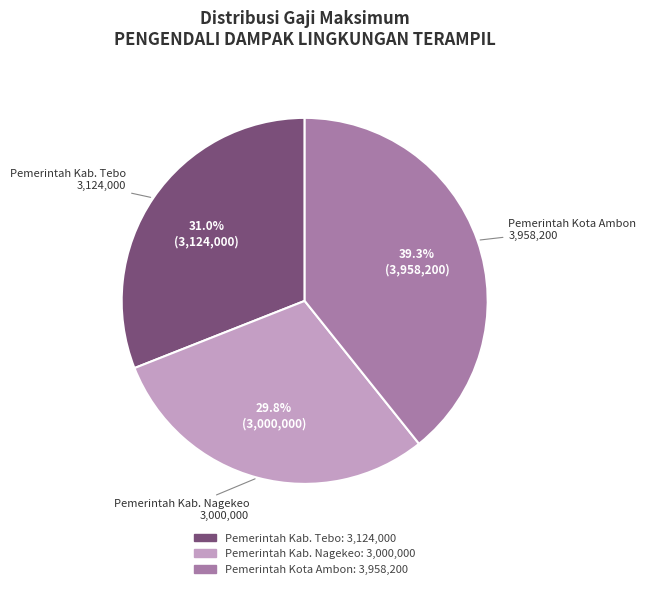

What percentage is the Pemerintah Kab. Tebo slice, to the nearest percent?

31%